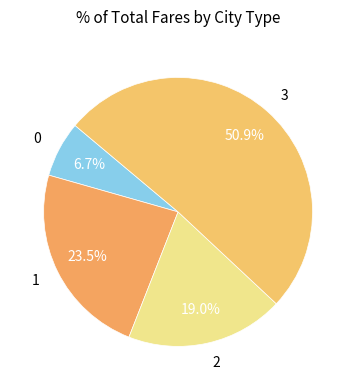

To the nearest percent, what is the difference between the 1 and 2 slice percentages?

4%